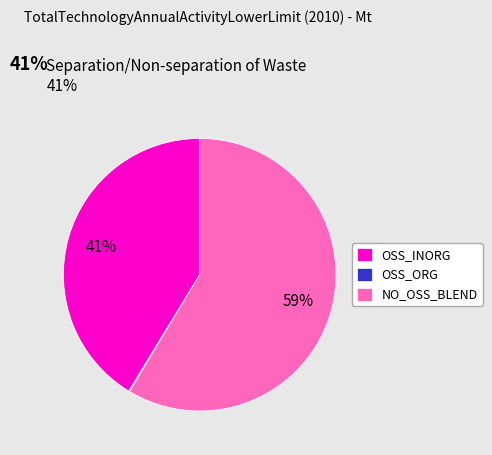

Which slice is the largest?

NO_OSS_BLEND